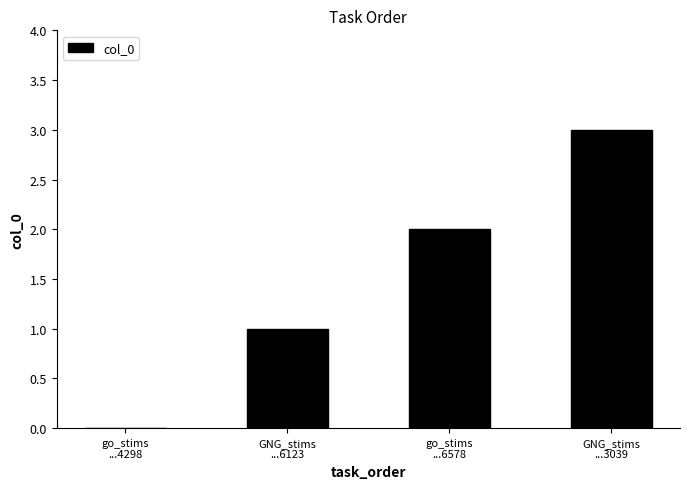

What is the maximum value shown in the chart?

3